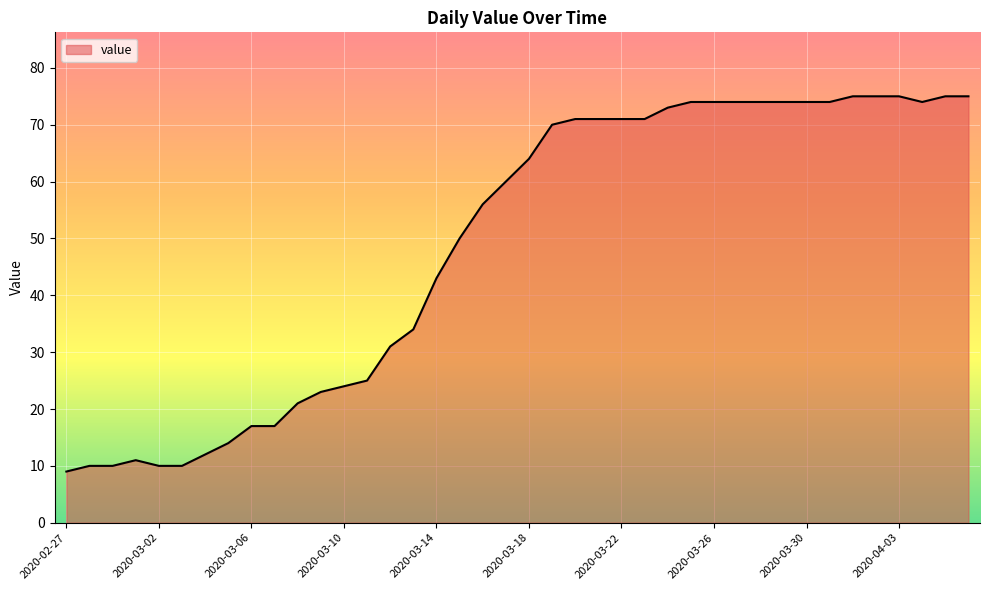

What is the difference between the maximum and minimum values?

66